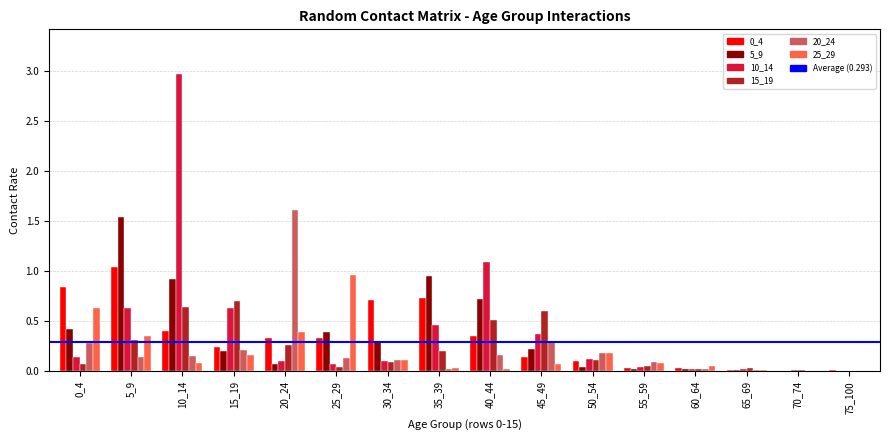

What is the total value across all series at 0_4?

2.4